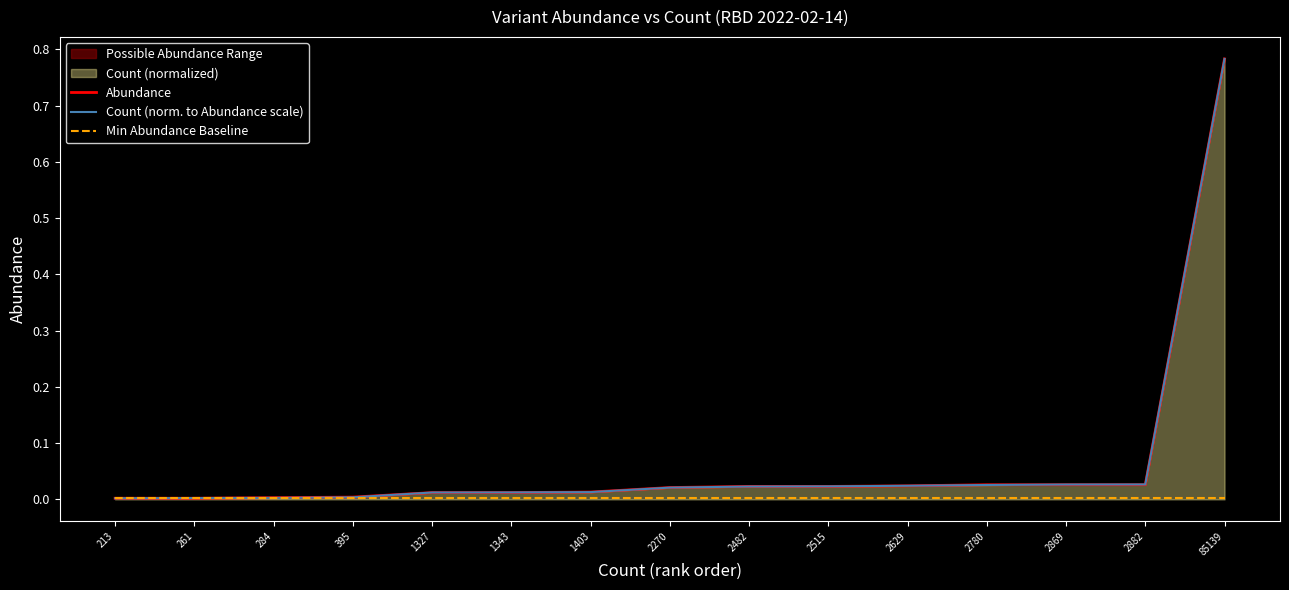

Which series has the largest range (max minus min)?

Count (norm. to Abundance scale)